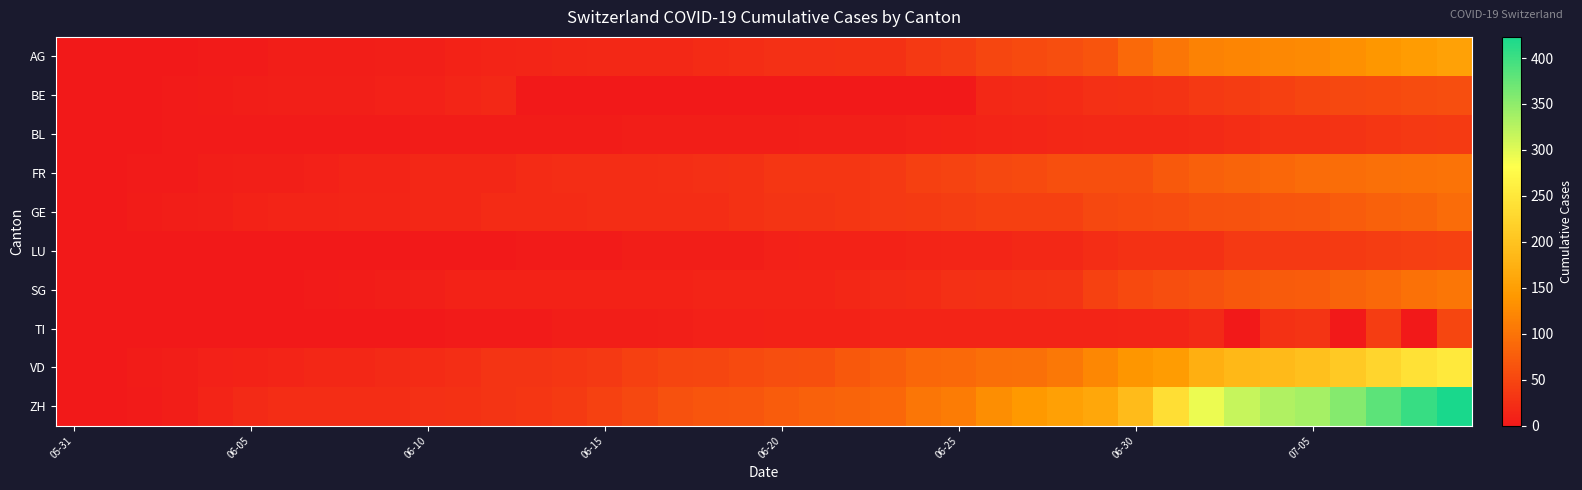

Rank the series by their maximum value, from lowest to highest.

BL, LU, TI, BE, GE, FR, SG, AG, VD, ZH